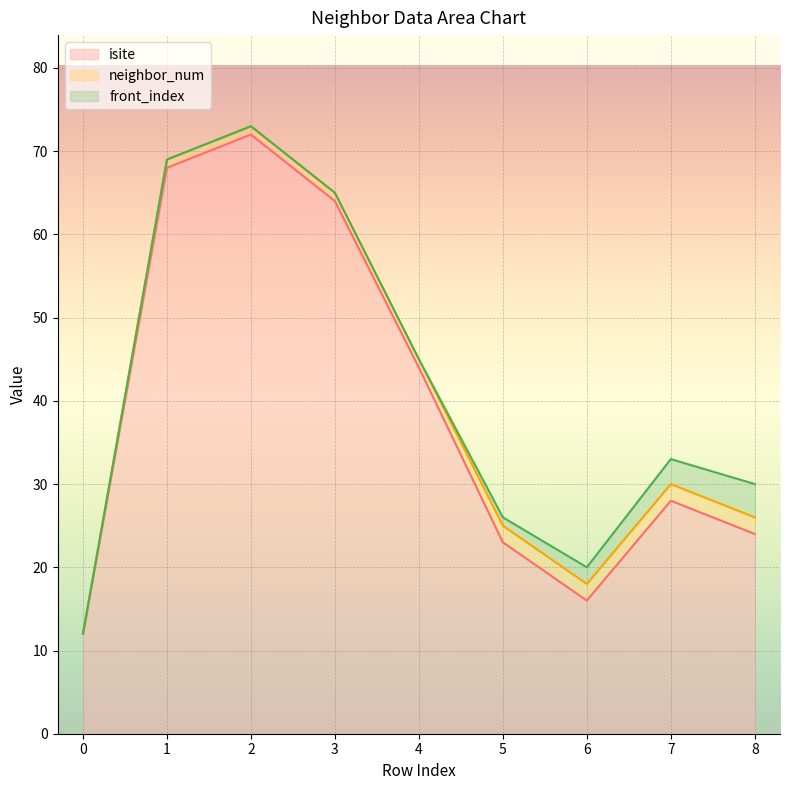

Which series has the largest total across all categories?

isite